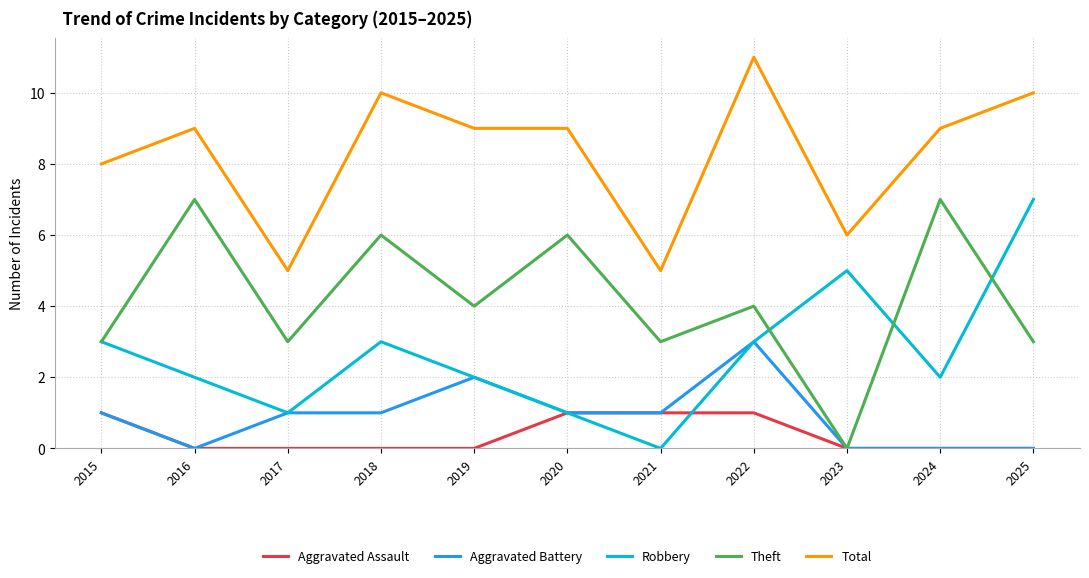

How many categories are shown in the chart?

11